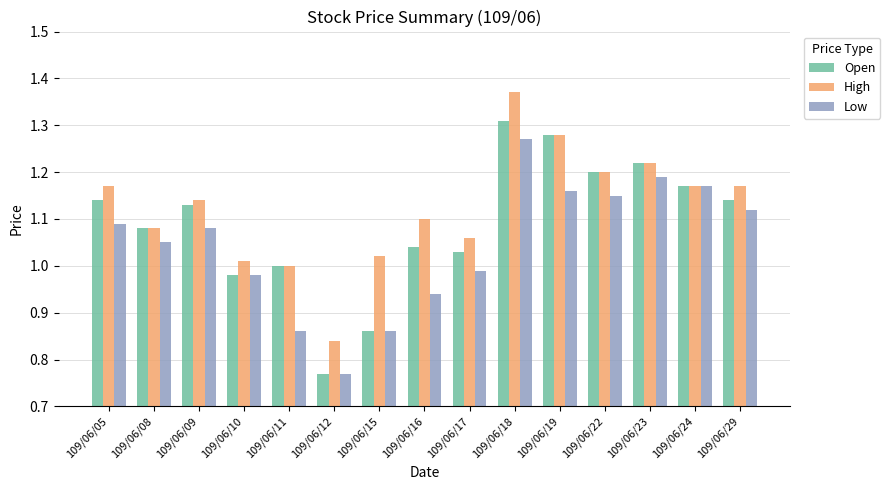

What is the sum of the High values at 109/06/24 and 109/06/12?

2.0